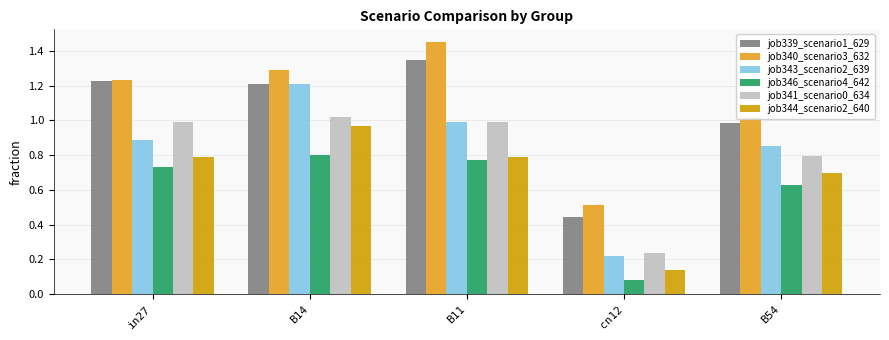

What is the minimum value for job340_scenario3_632?

0.5